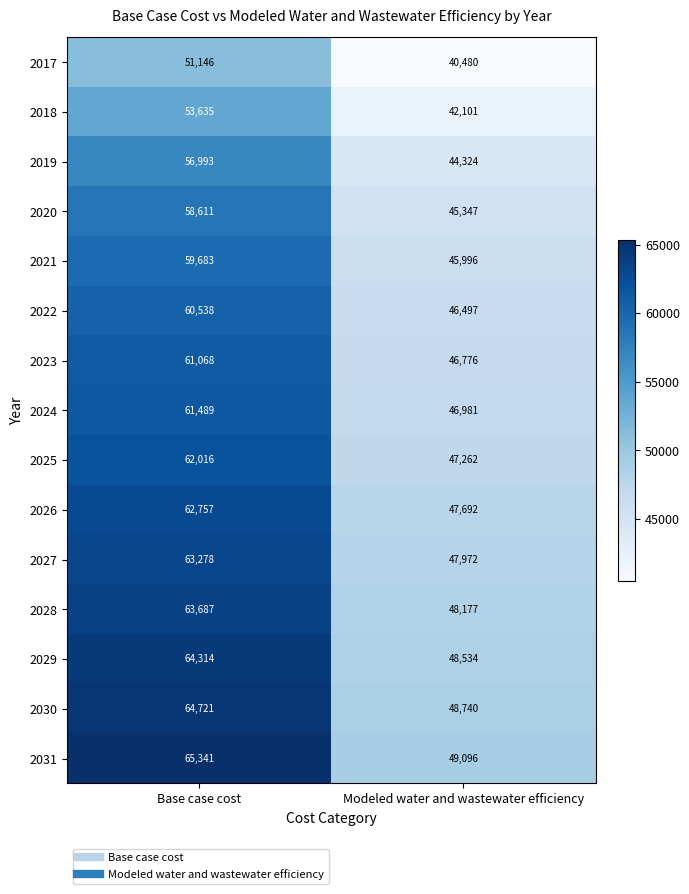

True or false: 2027 has a value of 63278 at Base case cost.

True